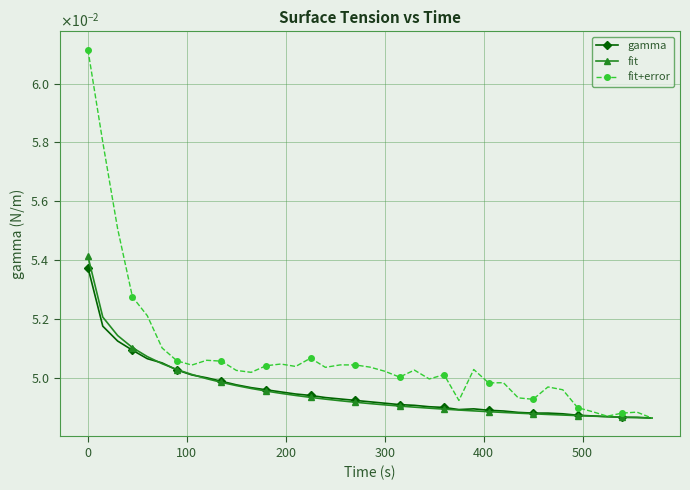

At how many categories does at least one series exceed 0?

39